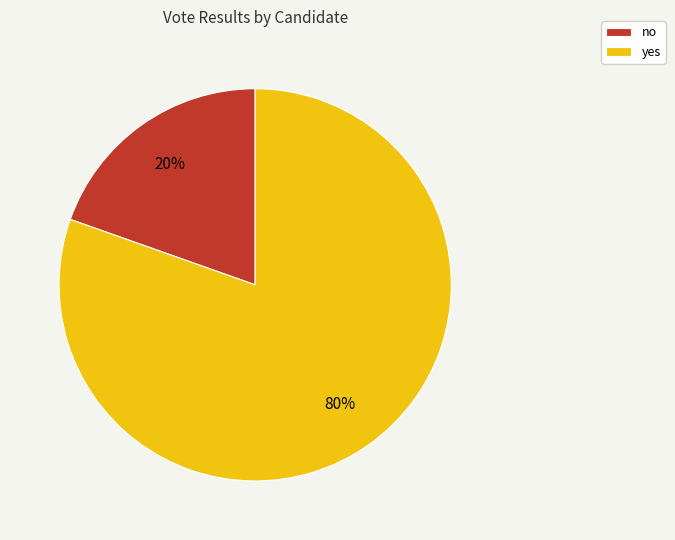

Does any single category account for the majority?

Yes